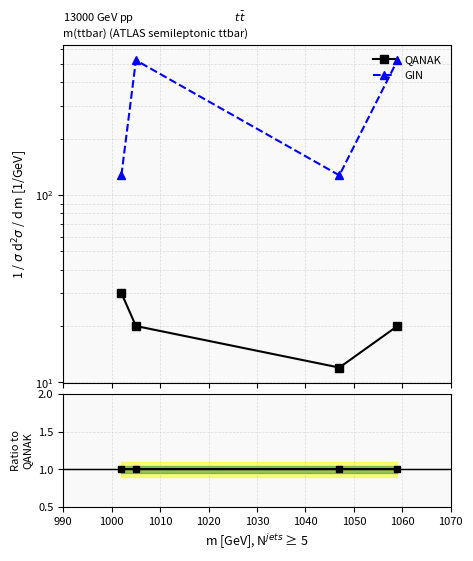

What is the sum of all GIN ratio values?

67.4